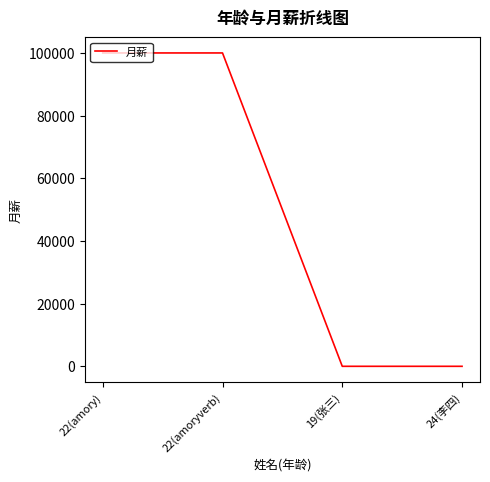

The value at 22(amory) is 100000. True or false?

True